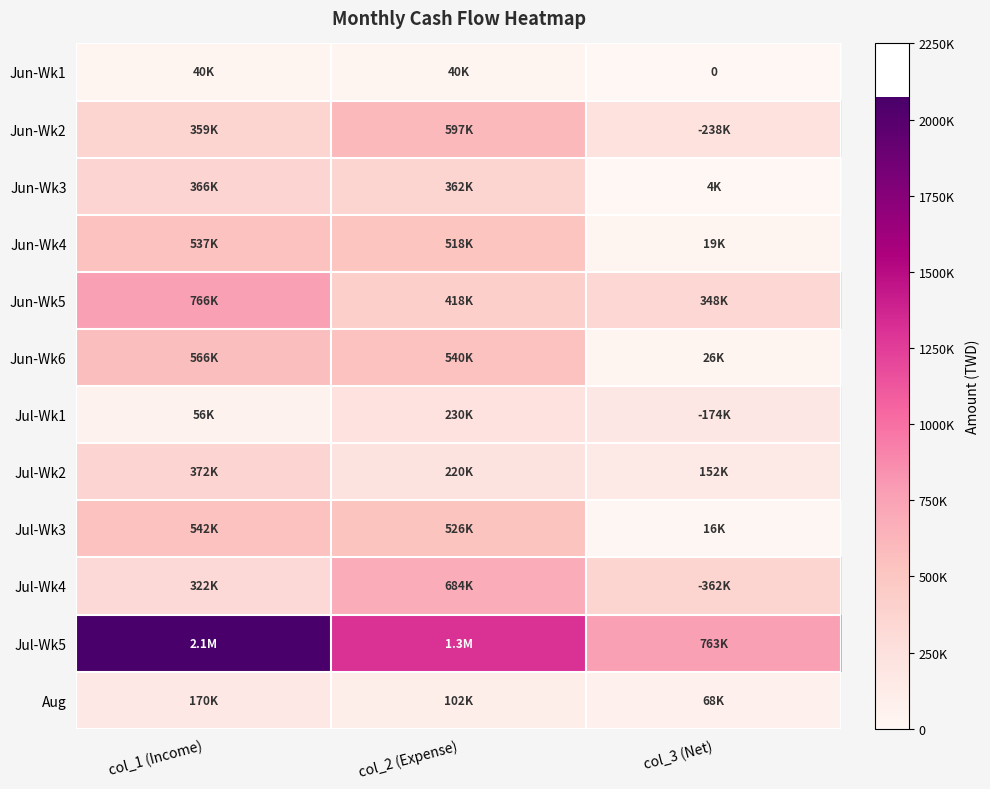

Is it true that Jun-Wk5 equals 610803 at col_3 (Net)?

False